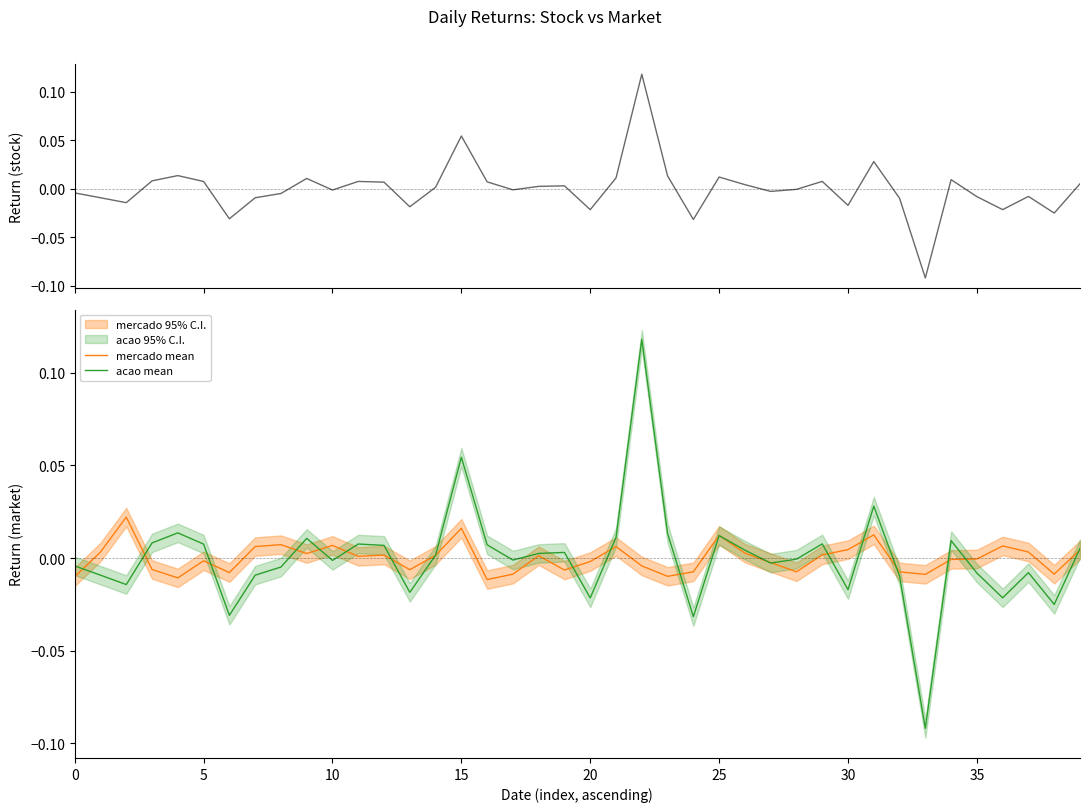

The acao series shows -0.0 at 27. True or false?

False